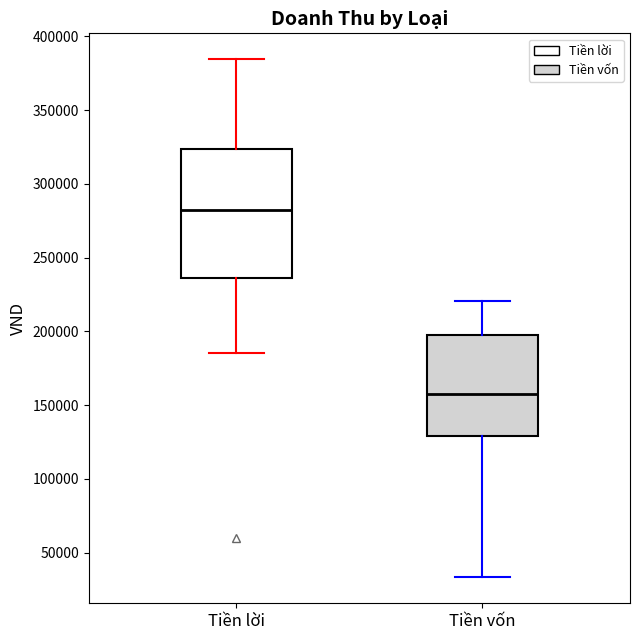

Reading left to right, read every box against the y-axis: the position of its median line, the range the box covers, and the ends of its whiskers. The values are not printed on the chart, so give them approximately, as read against the axis.

Tiền lời: median 280000, box 235000 to 325000, whiskers 185000 to 385000
Tiền vốn: median 155000, box 130000 to 200000, whiskers 35000 to 220000